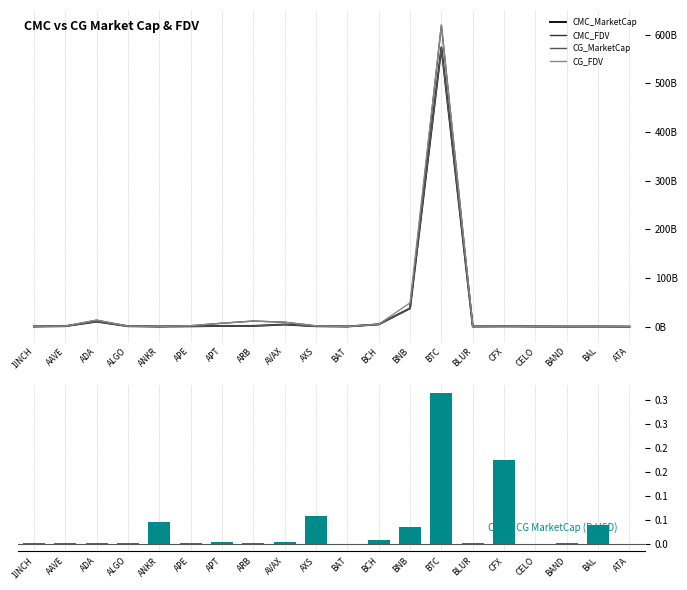

What are all the series names shown in the legend?

CMC_MarketCap, CMC_FDV, CG_MarketCap, CG_FDV, CMC-CG MarketCap (B USD)